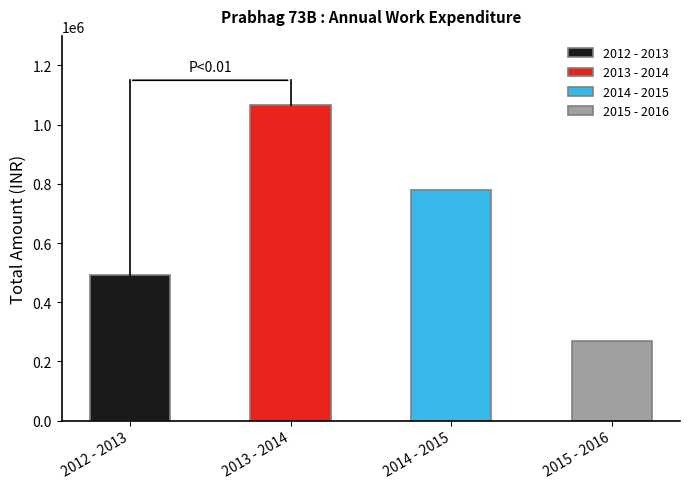

What is the label of the 4th bar from the left?

2015 - 2016